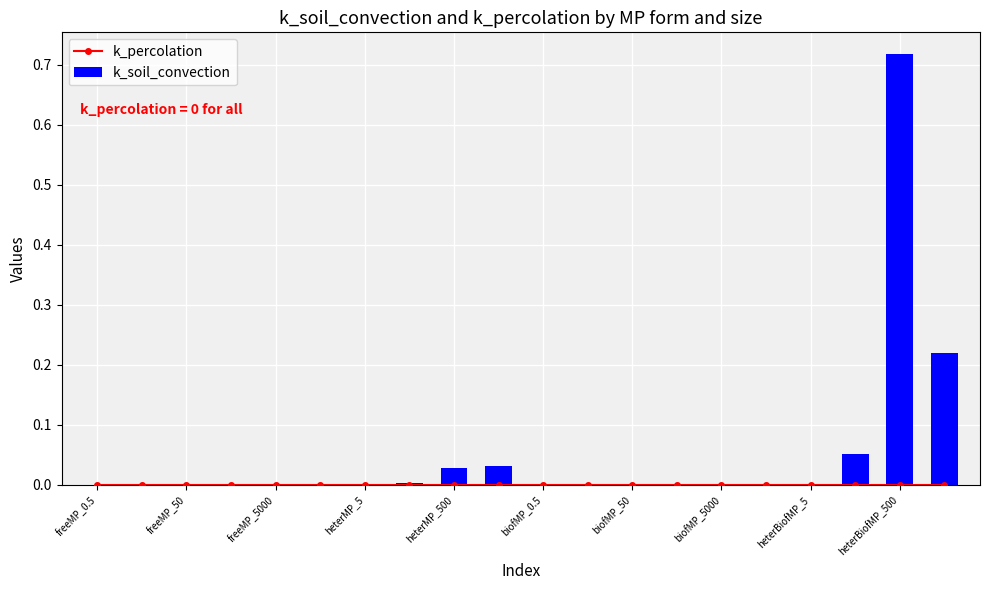

At which label does k_soil_convection reach its minimum?

freeMP_0.5